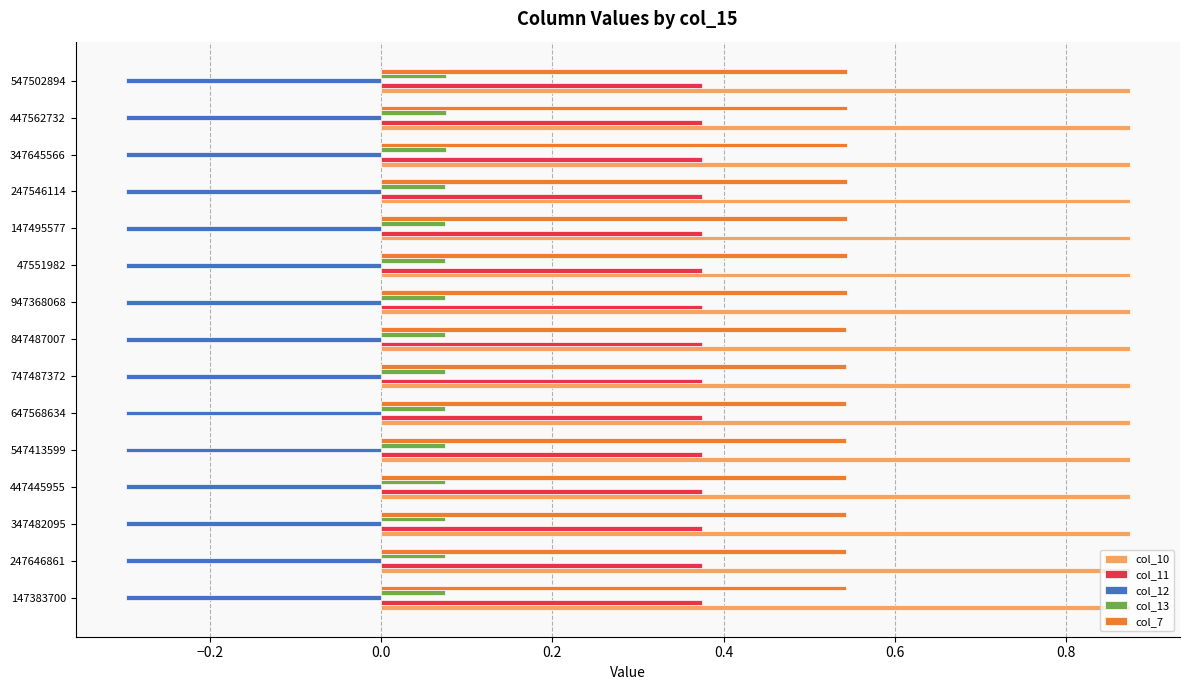

Count the number of data series in this chart.

5